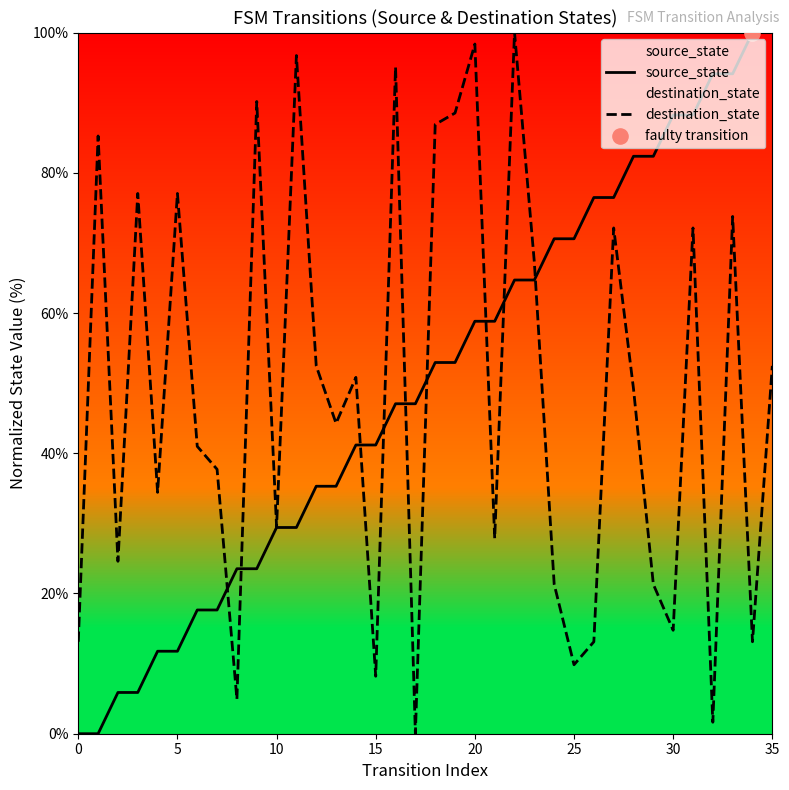

Which series reaches the maximum Y coordinate?

source_state